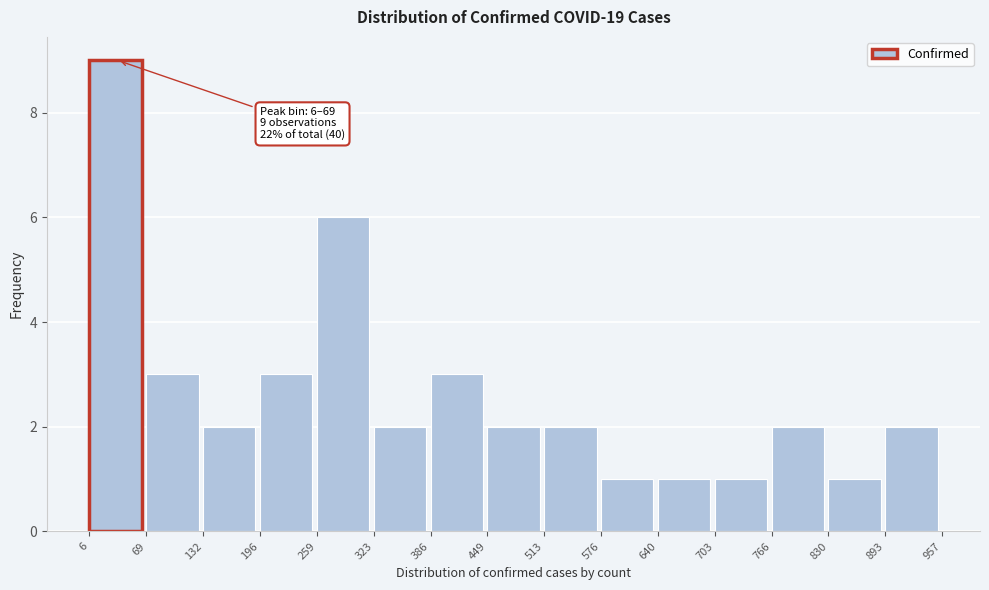

Which range on the x-axis has the tallest bar?

6 to 69